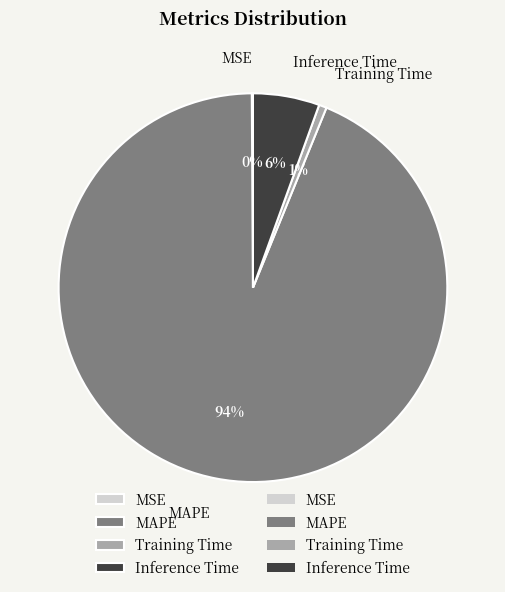

Which has a higher value, MAPE or Training Time?

MAPE